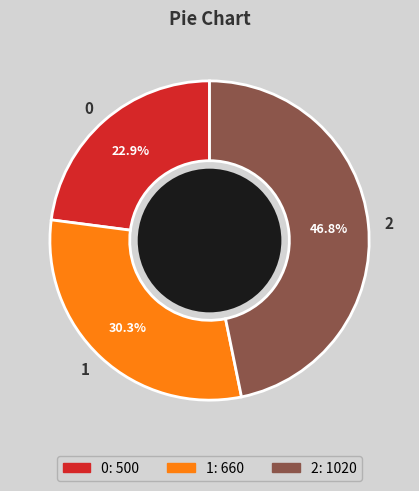

Is 2 the majority of the pie?

No